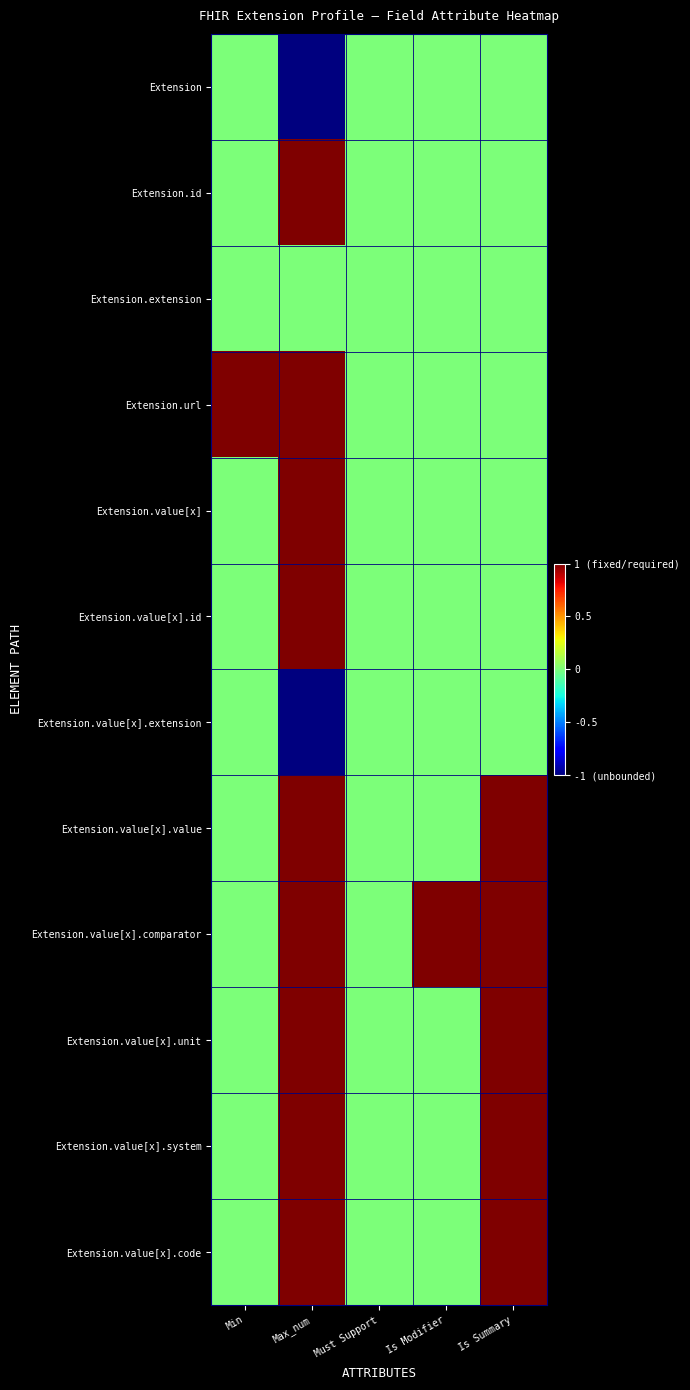

Reading right to left, transcribe all the data shown in this chart.

Extension: Is Summary=0.5	Is Modifier=0.5	Must Support=0.5	Max_num=0.0	Min=0.5
Extension.id: Is Summary=0.5	Is Modifier=0.5	Must Support=0.5	Max_num=1.0	Min=0.5
Extension.extension: Is Summary=0.5	Is Modifier=0.5	Must Support=0.5	Max_num=0.5	Min=0.5
Extension.url: Is Summary=0.5	Is Modifier=0.5	Must Support=0.5	Max_num=1.0	Min=1.0
Extension.value[x]: Is Summary=0.5	Is Modifier=0.5	Must Support=0.5	Max_num=1.0	Min=0.5
Extension.value[x].id: Is Summary=0.5	Is Modifier=0.5	Must Support=0.5	Max_num=1.0	Min=0.5
Extension.value[x].extension: Is Summary=0.5	Is Modifier=0.5	Must Support=0.5	Max_num=0.0	Min=0.5
Extension.value[x].value: Is Summary=1.0	Is Modifier=0.5	Must Support=0.5	Max_num=1.0	Min=0.5
Extension.value[x].comparator: Is Summary=1.0	Is Modifier=1.0	Must Support=0.5	Max_num=1.0	Min=0.5
Extension.value[x].unit: Is Summary=1.0	Is Modifier=0.5	Must Support=0.5	Max_num=1.0	Min=0.5
Extension.value[x].system: Is Summary=1.0	Is Modifier=0.5	Must Support=0.5	Max_num=1.0	Min=0.5
Extension.value[x].code: Is Summary=1.0	Is Modifier=0.5	Must Support=0.5	Max_num=1.0	Min=0.5